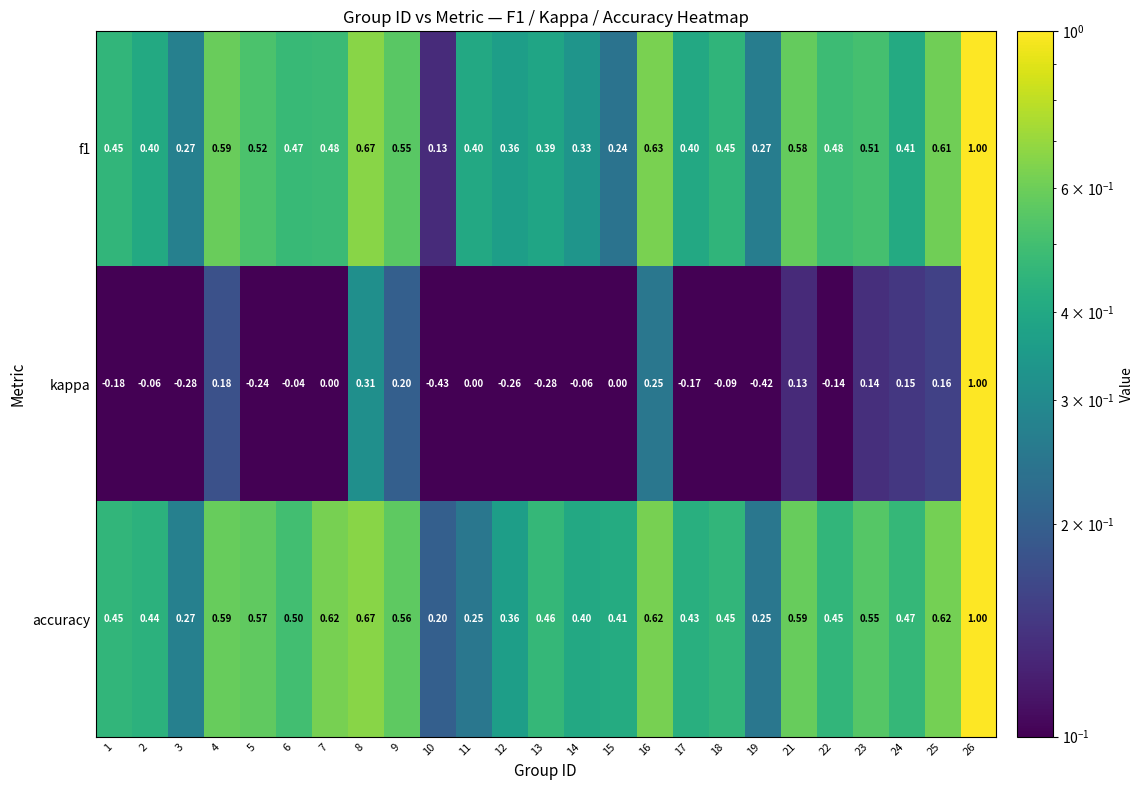

At how many categories does at least one series exceed 0?

25